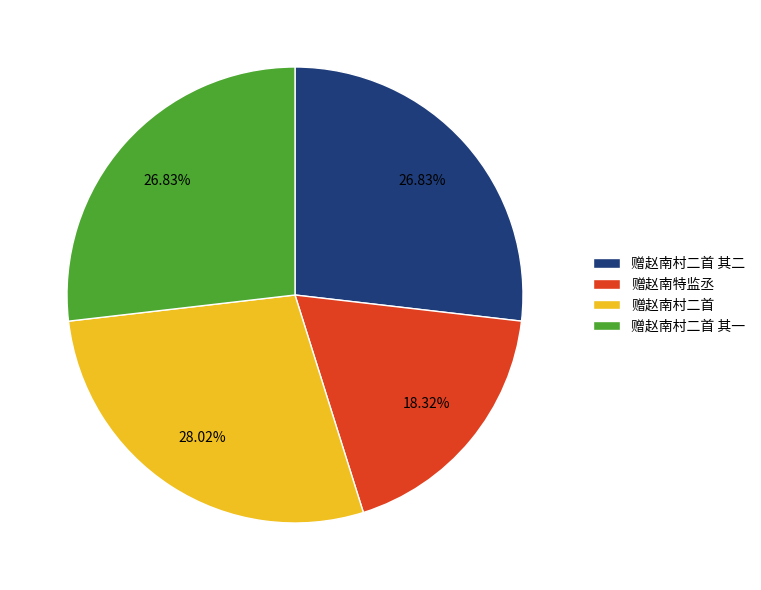

To the nearest percent, what portion does 赠赵南特监丞 represent?

18%